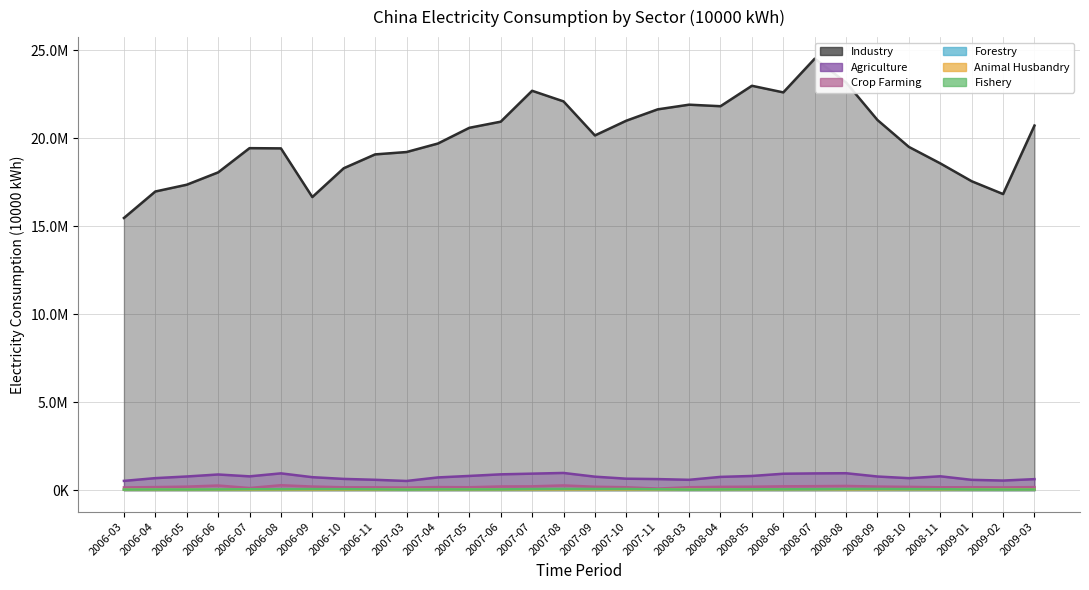

What is the difference between the Industry values at 2007-06 and 2008-08?

2225796